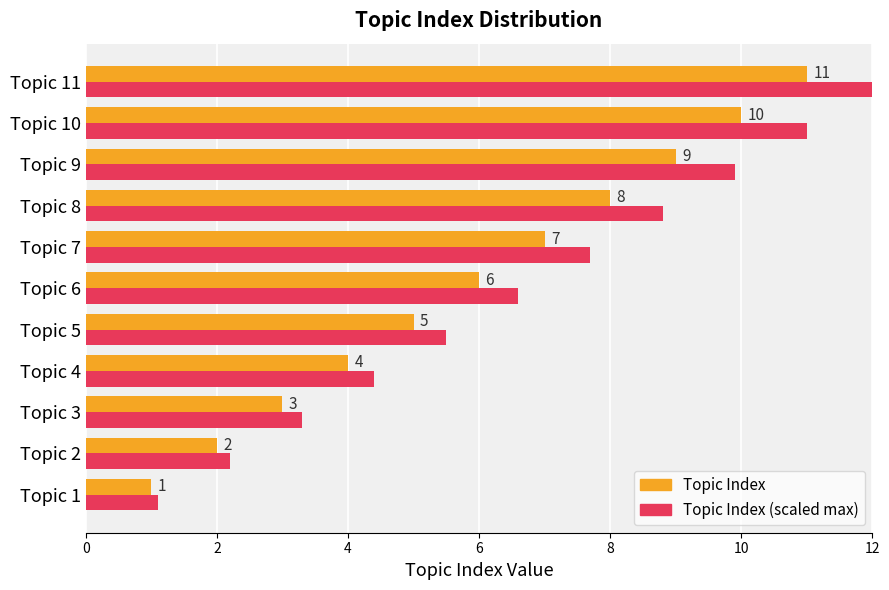

Rank the series by their average value, from highest to lowest.

Topic Index (scaled max), Topic Index